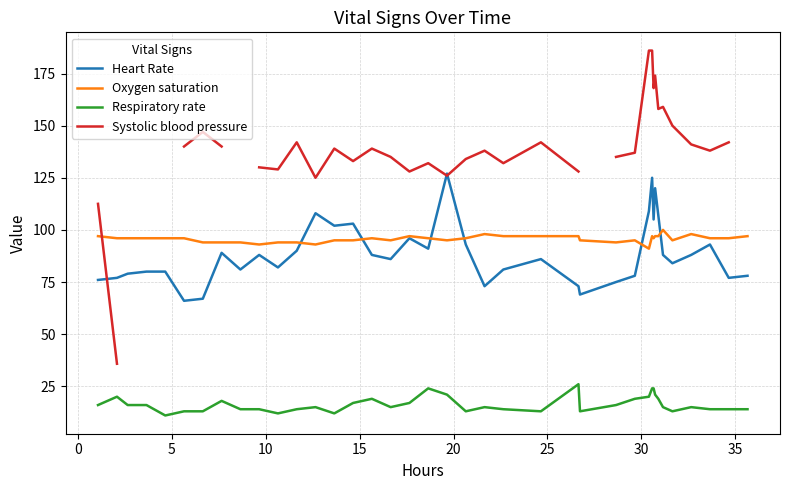

True or false: Heart Rate and Respiratory rate intersect in this chart.

False